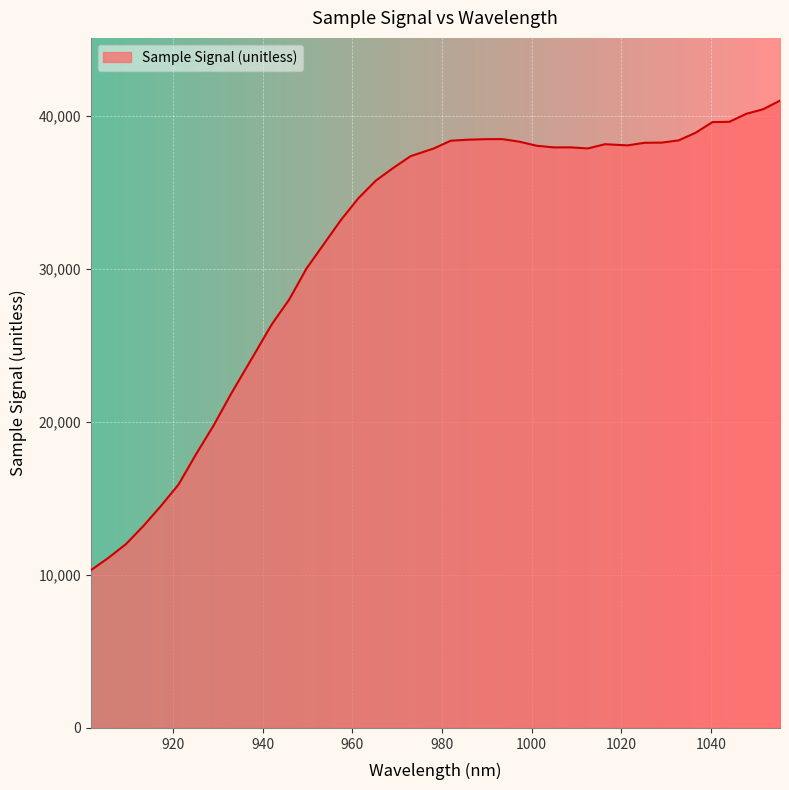

What is the greatest value displayed?

40981